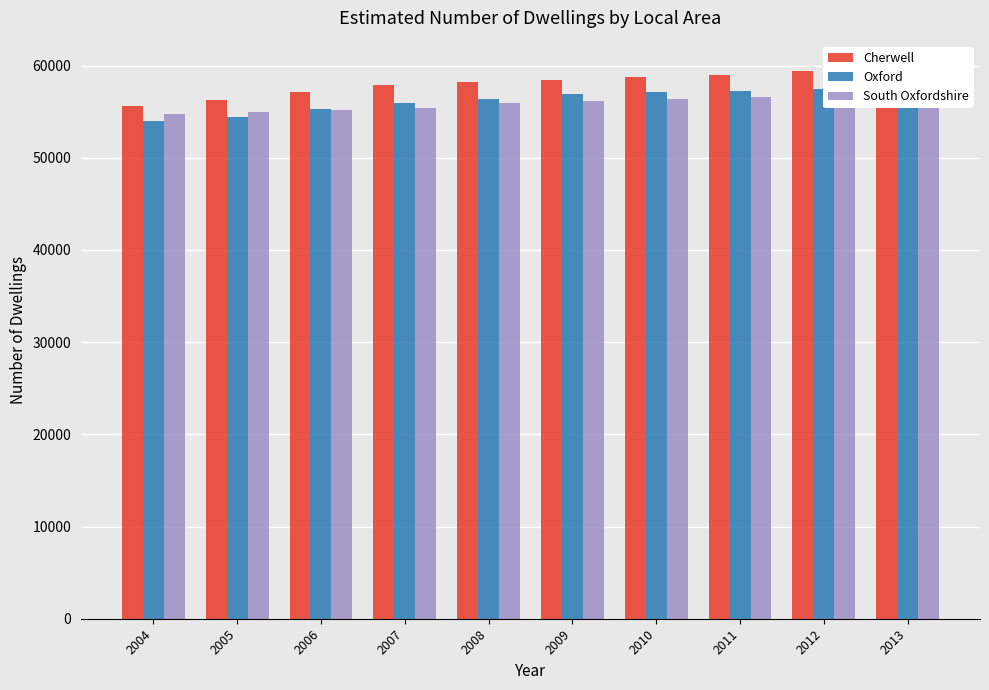

At which label does South Oxfordshire first exceed 56180?

2010